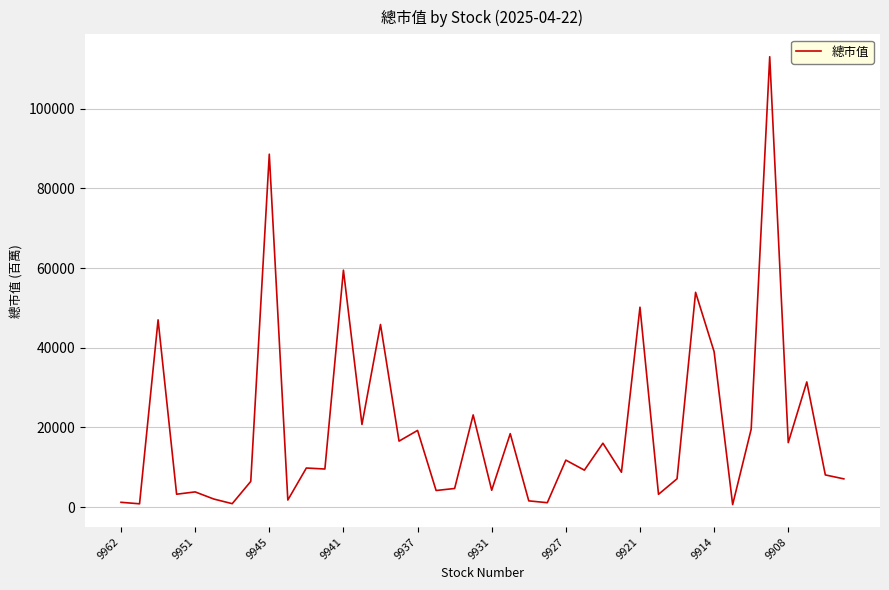

What is the maximum value shown in the chart?

113067